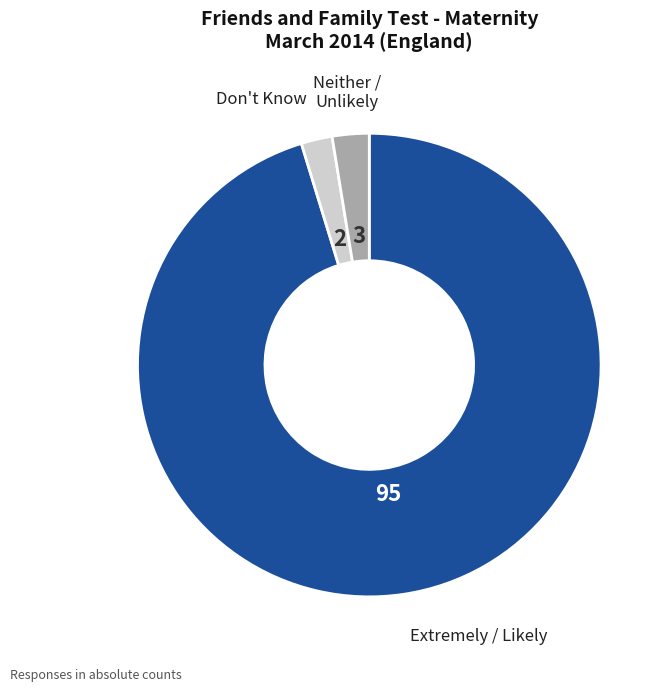

How many segments does this pie chart have?

3